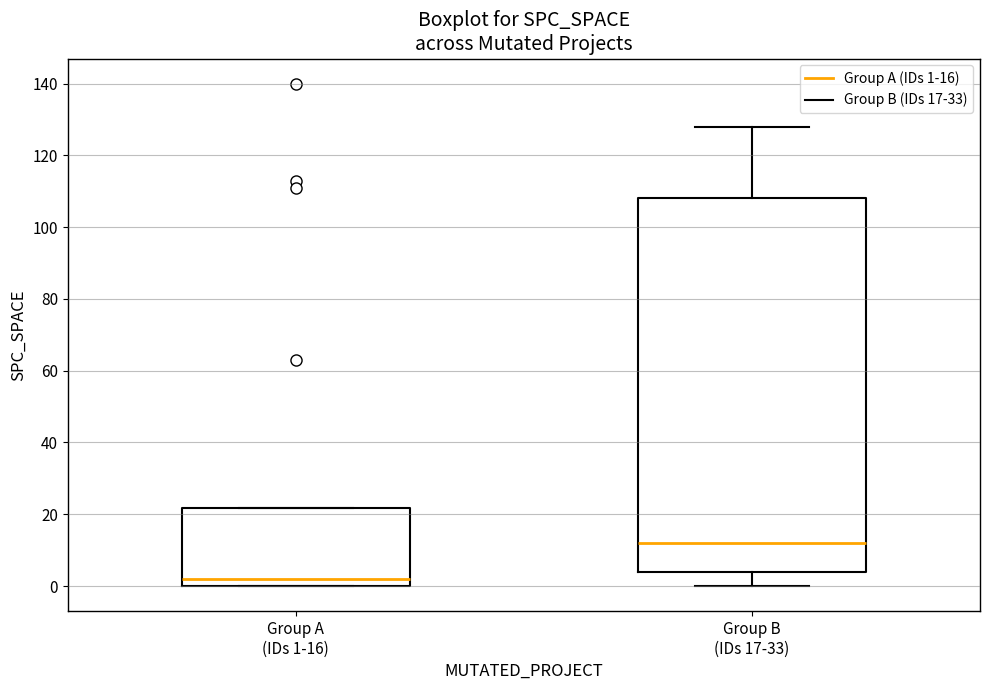

Which box has the lowest median line?

Group A (IDs 1-16)